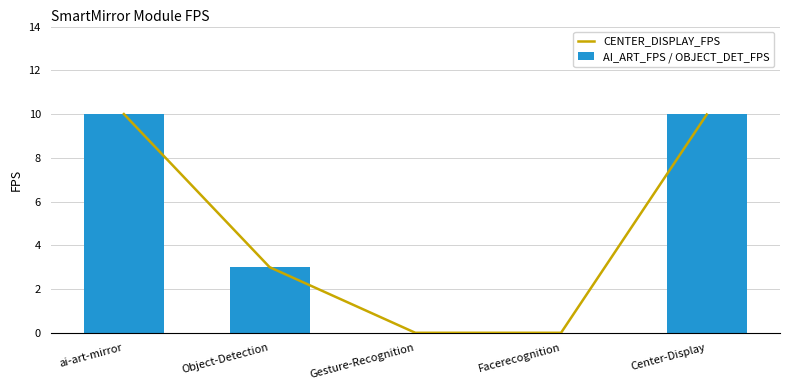

Are the bars horizontal?

No